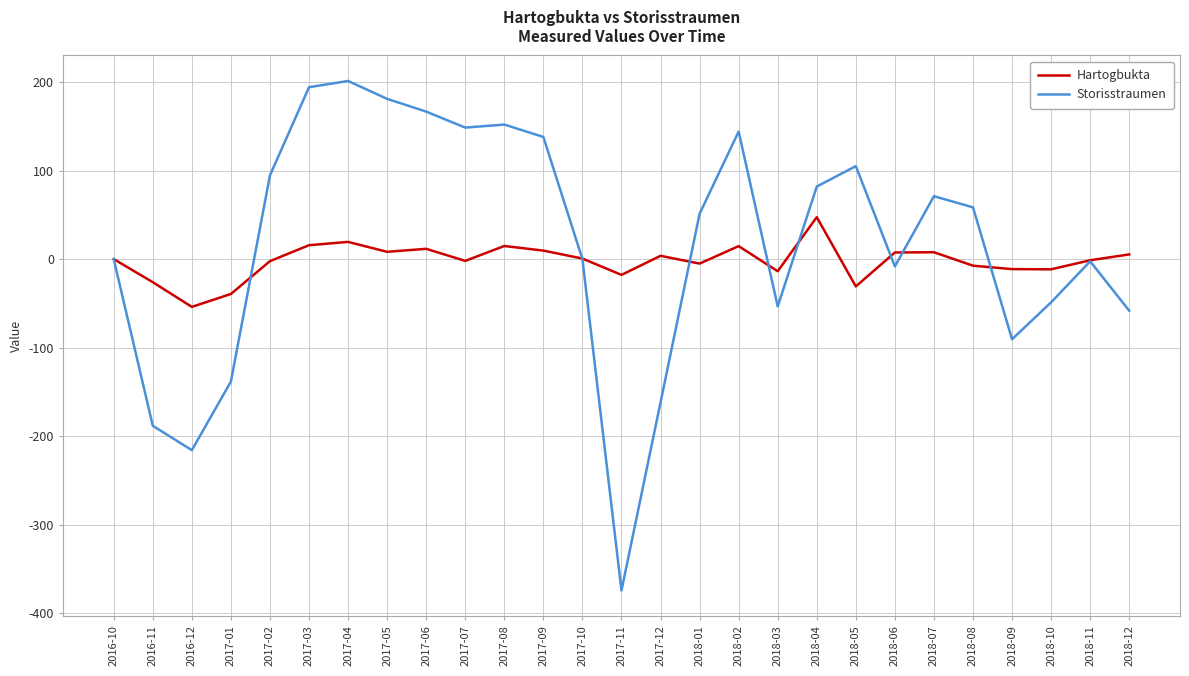

What is the difference between the second highest and minimum values in the Storisstraumen series?

568.6